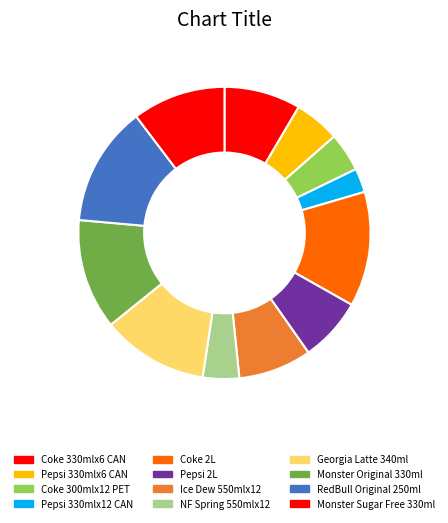

To the nearest percent, what is the combined percentage of Pepsi 2L and Pepsi 330mlx12 CAN?

10%